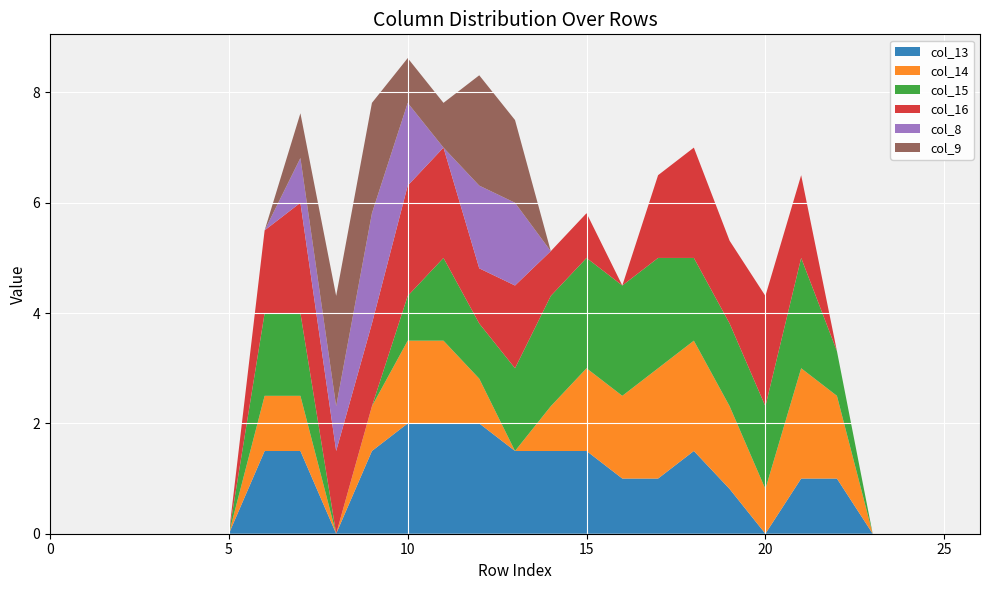

Reading right to left, transcribe all the data shown in this chart.

col_13: 26=0.0	25=0.0	24=0.0	23=0.0	22=1.0	21=1.0	20=0.0	19=0.8	18=1.5	17=1.0	16=1.0	15=1.5	14=1.5	13=1.5	12=2.0	11=2.0	10=2.0	9=1.5	8=0.0	7=1.5	6=1.5	5=0.0	4=0.0	3=0.0	2=0.0	1=0.0	0=0.0
col_14: 26=0.0	25=0.0	24=0.0	23=0.0	22=1.5	21=2.0	20=0.8	19=1.5	18=2.0	17=2.0	16=1.5	15=1.5	14=0.8	13=0.0	12=0.8	11=1.5	10=1.5	9=0.8	8=0.0	7=1.0	6=1.0	5=0.0	4=0.0	3=0.0	2=0.0	1=0.0	0=0.0
col_15: 26=0.0	25=0.0	24=0.0	23=0.0	22=0.8	21=2.0	20=1.5	19=1.5	18=1.5	17=2.0	16=2.0	15=2.0	14=2.0	13=1.5	12=1.0	11=1.5	10=0.8	9=0.0	8=0.0	7=1.5	6=1.5	5=0.0	4=0.0	3=0.0	2=0.0	1=0.0	0=0.0
col_16: 26=0.0	25=0.0	24=0.0	23=0.0	22=0.0	21=1.5	20=2.0	19=1.5	18=2.0	17=1.5	16=0.0	15=0.8	14=0.8	13=1.5	12=1.0	11=2.0	10=2.0	9=1.5	8=1.5	7=2.0	6=1.5	5=0.0	4=0.0	3=0.0	2=0.0	1=0.0	0=0.0
col_8: 26=0.0	25=0.0	24=0.0	23=0.0	22=0.0	21=0.0	20=0.0	19=0.0	18=0.0	17=0.0	16=0.0	15=0.0	14=0.0	13=1.5	12=1.5	11=0.0	10=1.5	9=2.0	8=0.8	7=0.8	6=0.0	5=0.0	4=0.0	3=0.0	2=0.0	1=0.0	0=0.0
col_9: 26=0.0	25=0.0	24=0.0	23=0.0	22=0.0	21=0.0	20=0.0	19=0.0	18=0.0	17=0.0	16=0.0	15=0.0	14=0.0	13=1.5	12=2.0	11=0.8	10=0.8	9=2.0	8=2.0	7=0.8	6=0.0	5=0.0	4=0.0	3=0.0	2=0.0	1=0.0	0=0.0